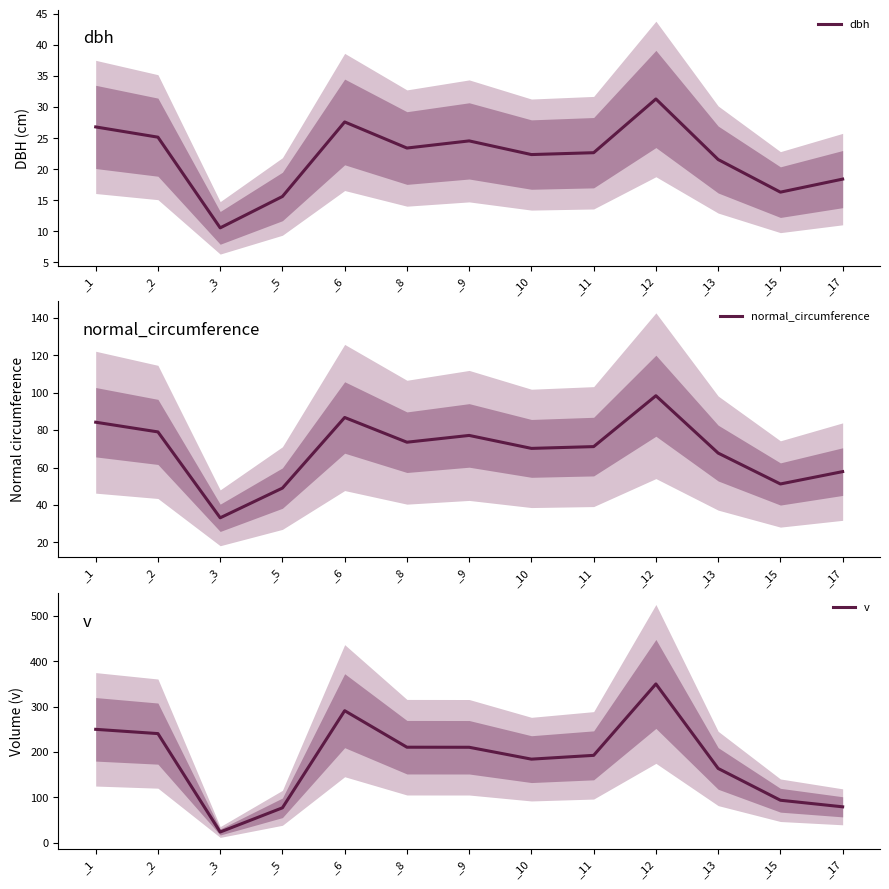

What is the value of the dbh point at the 8th from the left?

22.4